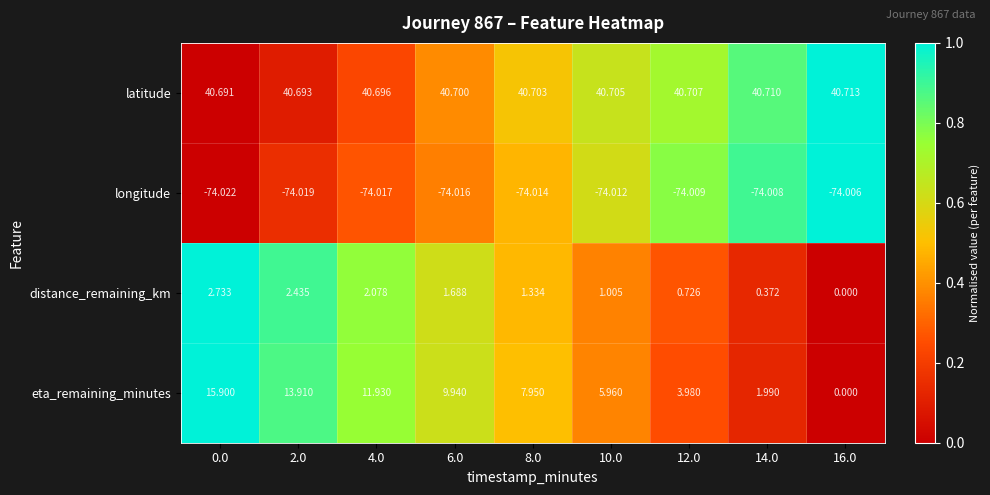

List the series in order of their peak value, highest first.

latitude, eta_remaining_minutes, distance_remaining_km, longitude